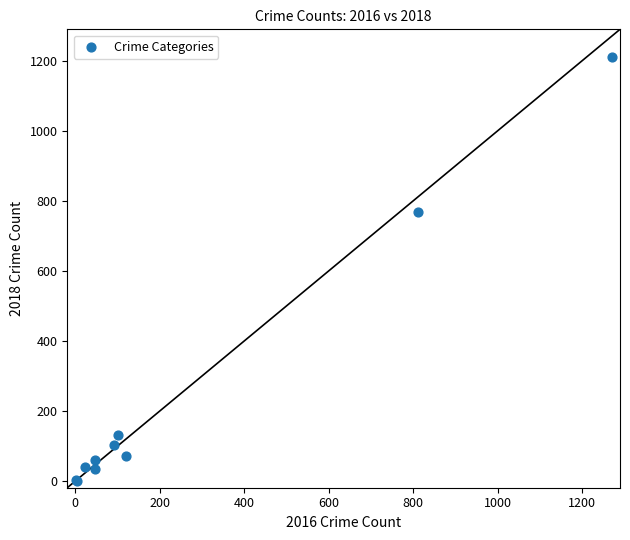

What Y value in the scatter plot is closest to 606?

768